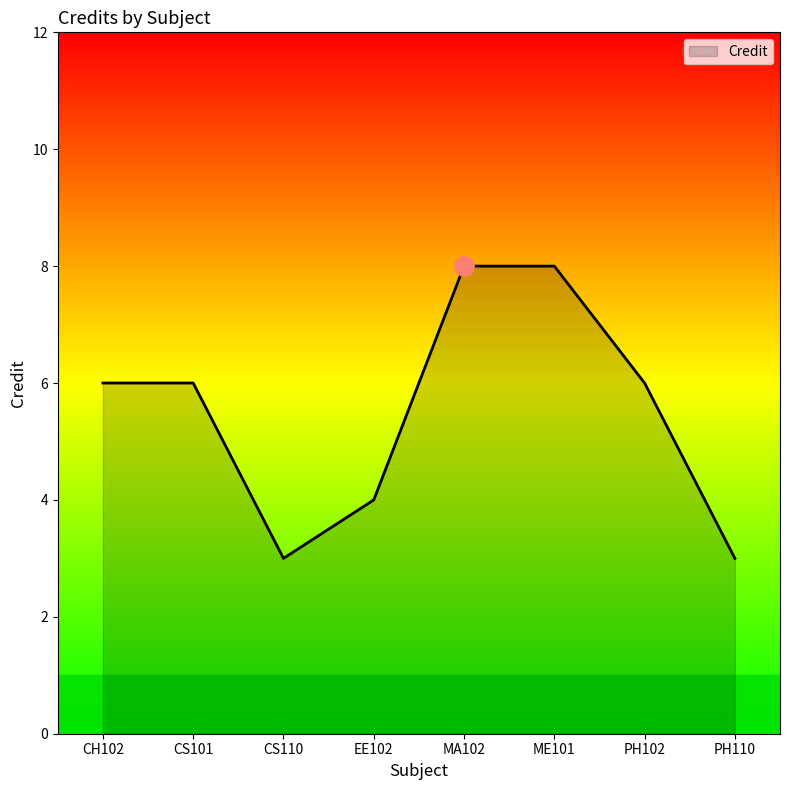

What position from the left is PH110?

8